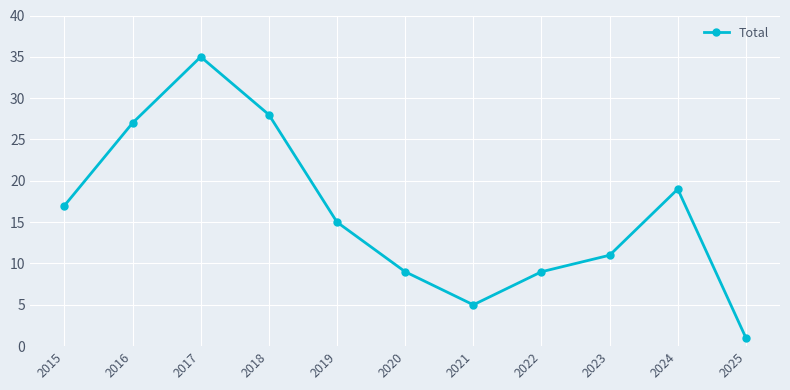

Does the chart display data point markers on the line(s)?

Yes